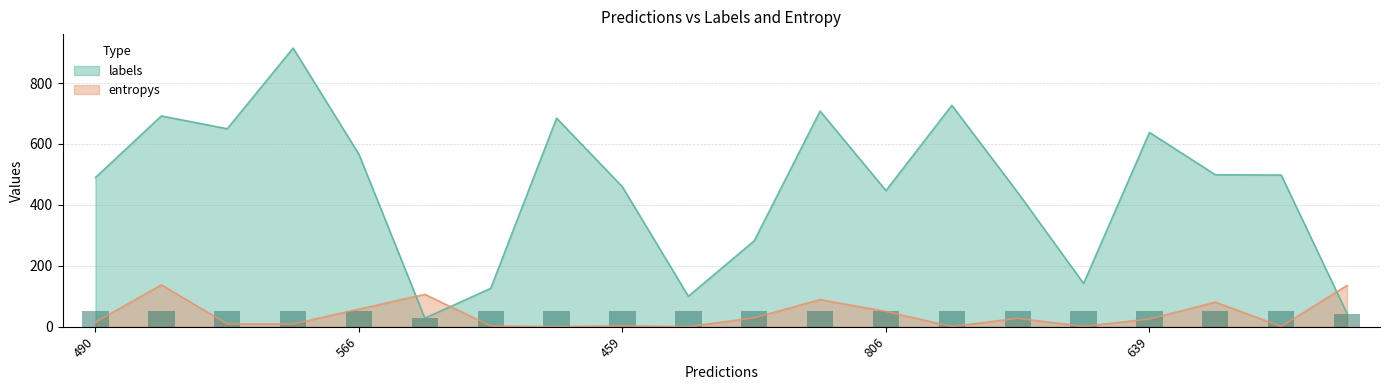

Which series has the largest total across all categories?

labels